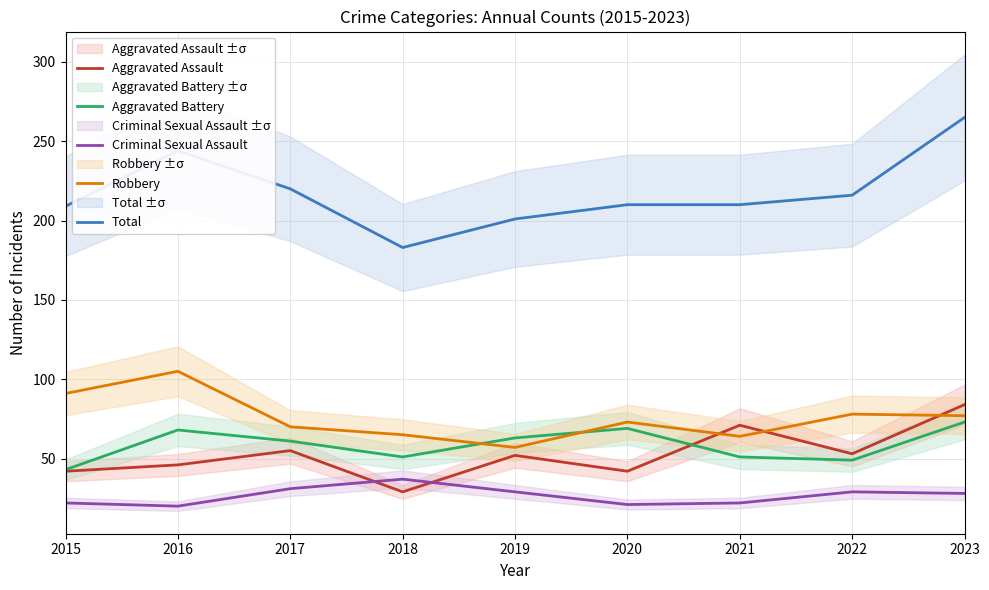

List the labels in order of Total value, largest first.

2023, 2016, 2017, 2022, 2020, 2021, 2015, 2019, 2018